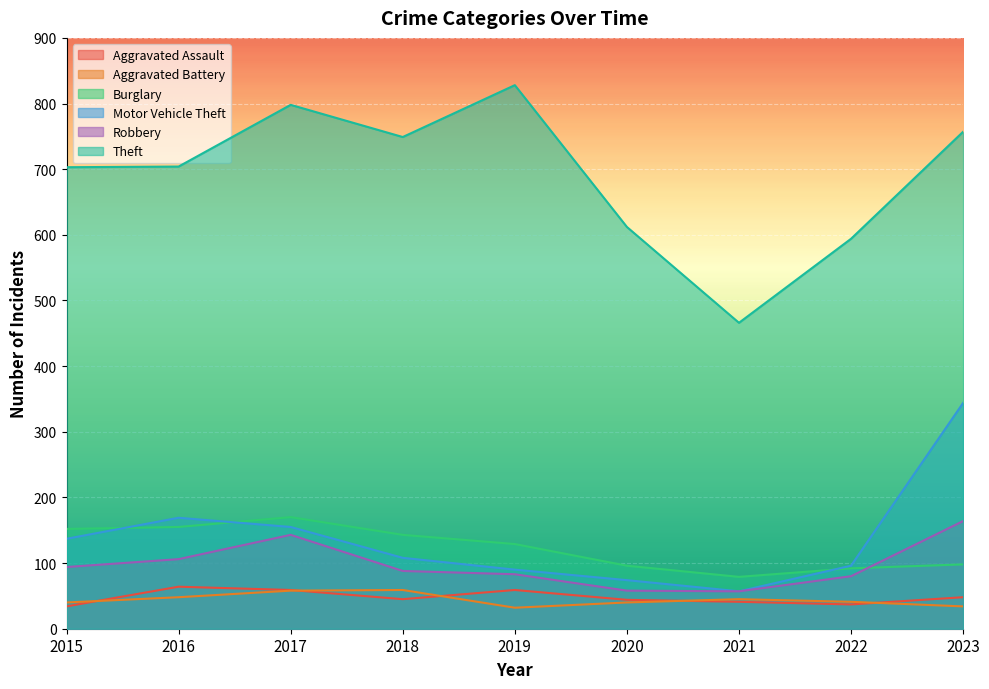

Which has a higher value, 2020 or 2016?

2016